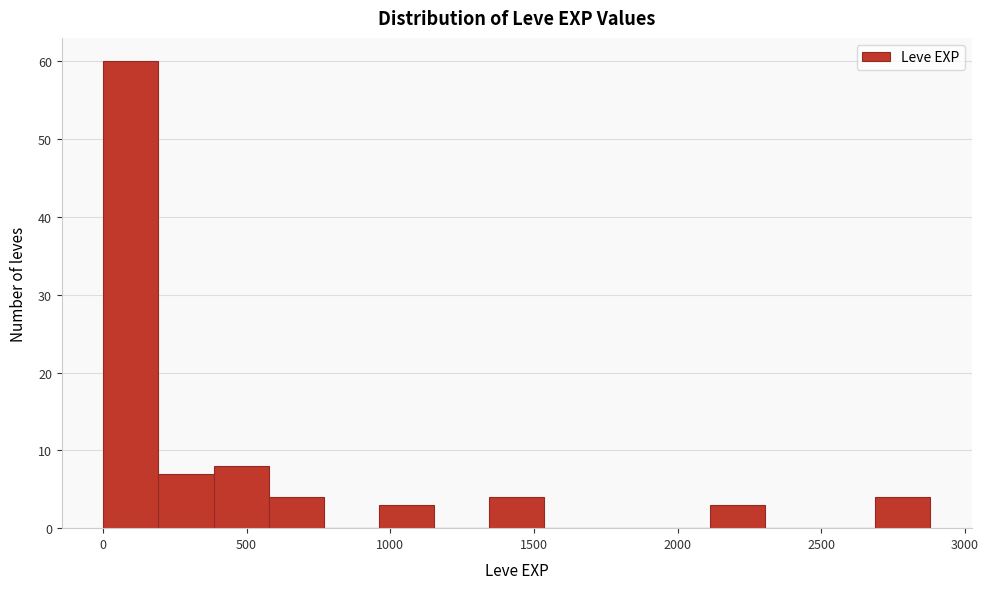

Around what value on the x-axis is the tallest bar? Give the approximate position of its centre, as read against the axis.

100